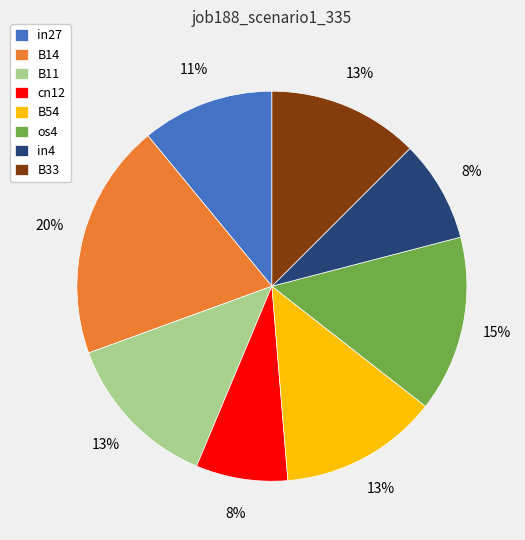

Is it true that B11 is 13% of the pie?

True